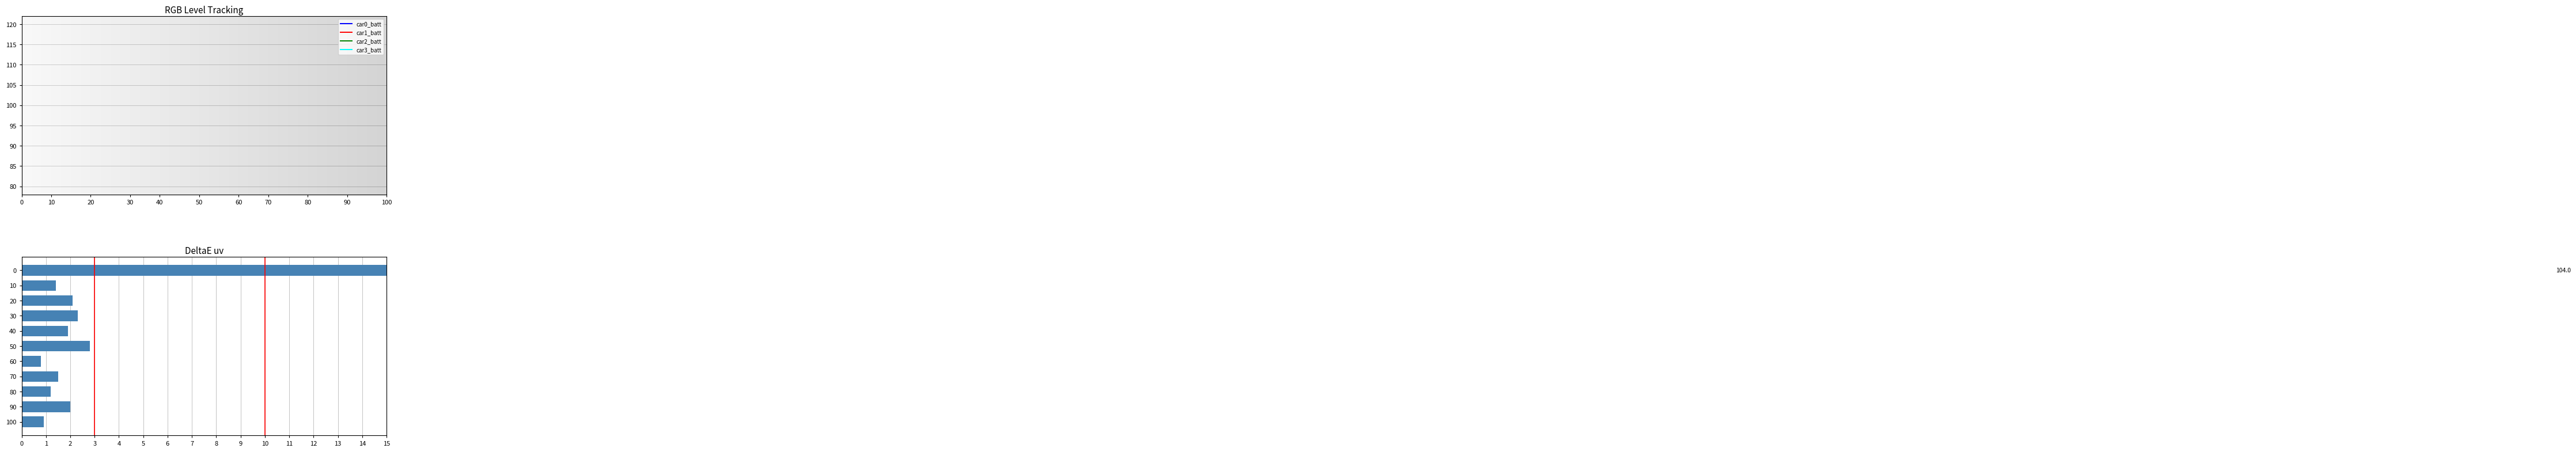

Is it true that car0_batt equals 11.3 at 2019-01-01 09:00?

False